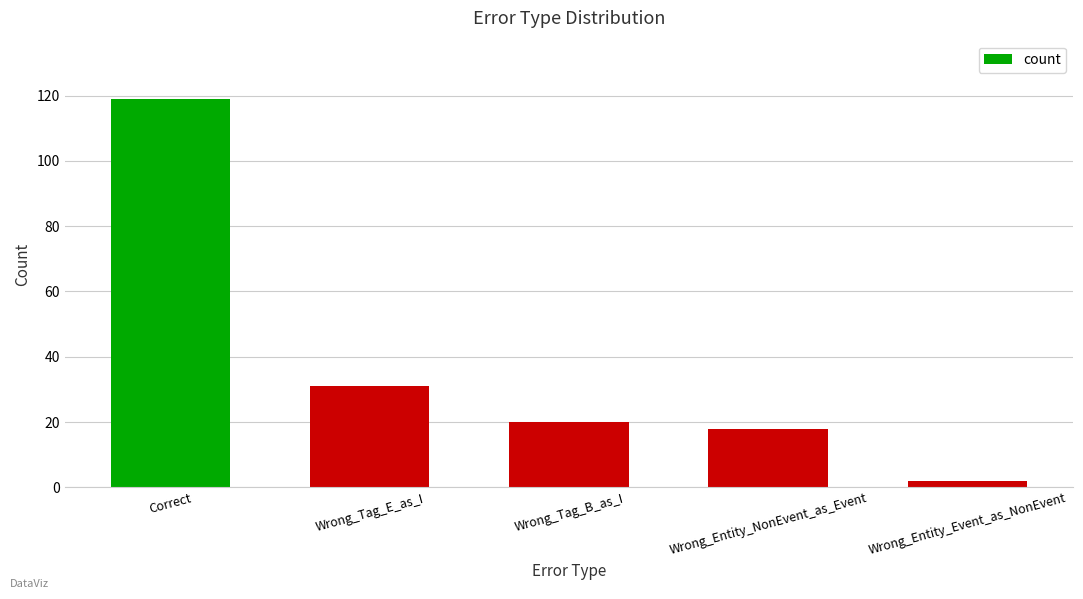

At which category does the chart reach its peak across all series?

Correct